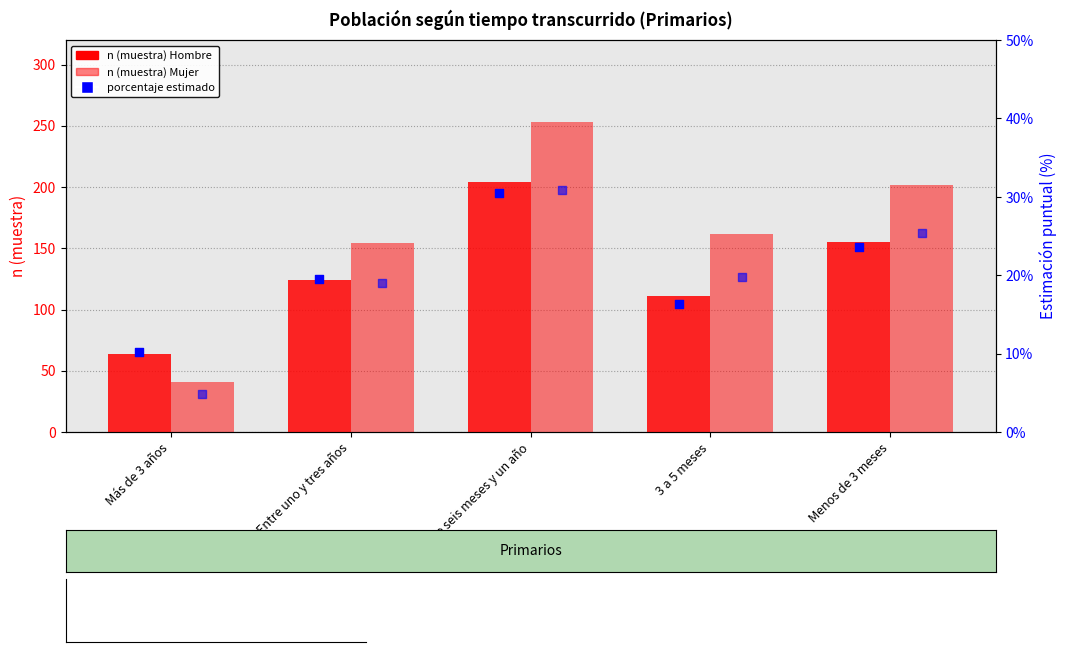

At which category is the sum across all series the highest?

Entre seis meses y un año